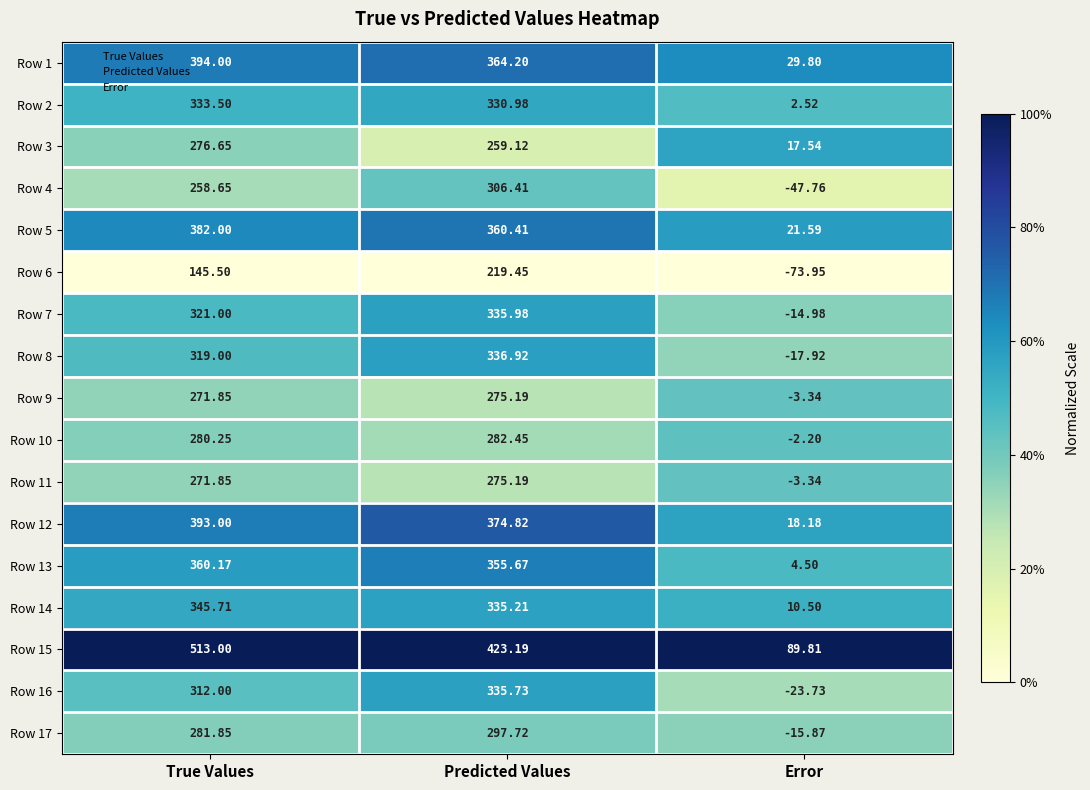

Which label corresponds to the largest value in the chart?

True Values